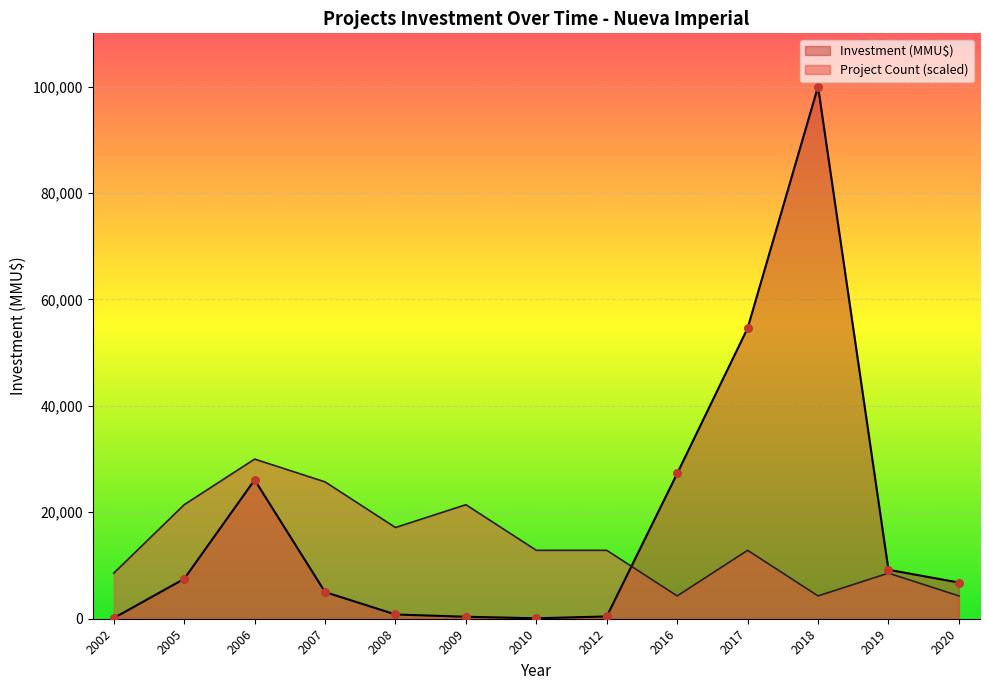

Which series has the widest spread of Y values?

Investment